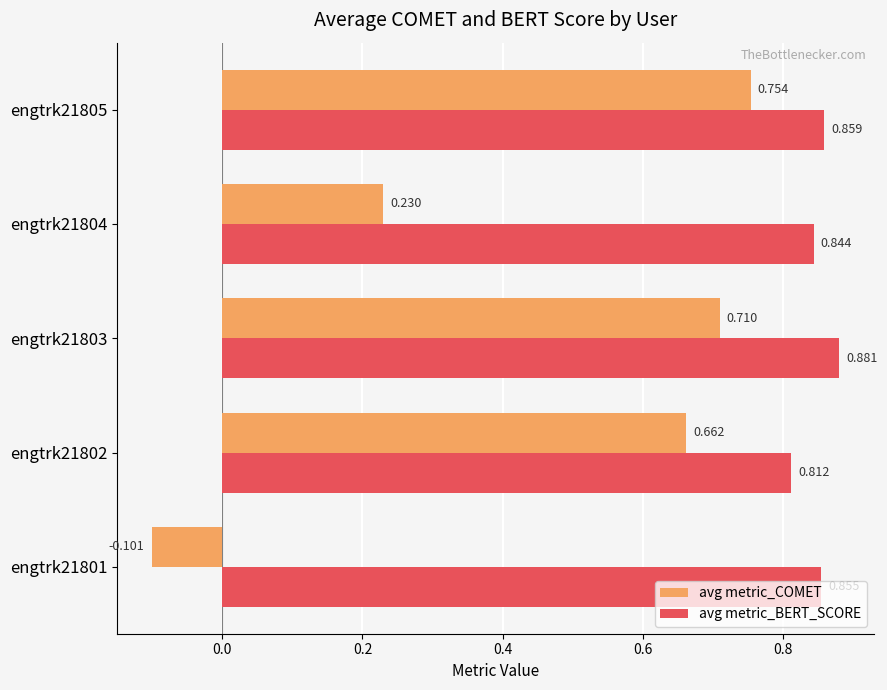

Count the avg metric_BERT_SCORE values in the range 0 to 1.

5